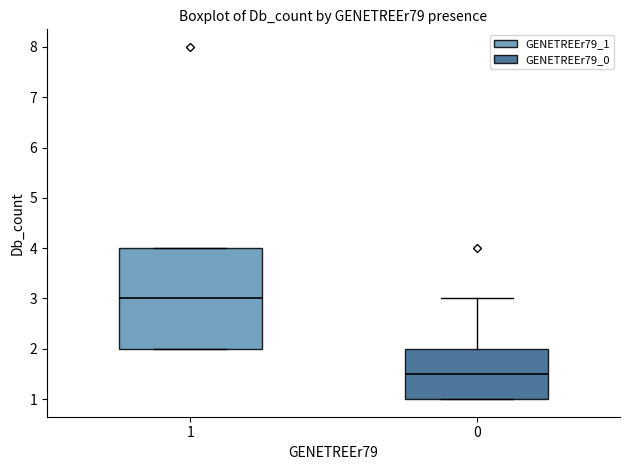

Where is the upper edge of the box at x = 0 on the y-axis? The values are not printed on the chart, so give them approximately, as read against the axis.

2.0